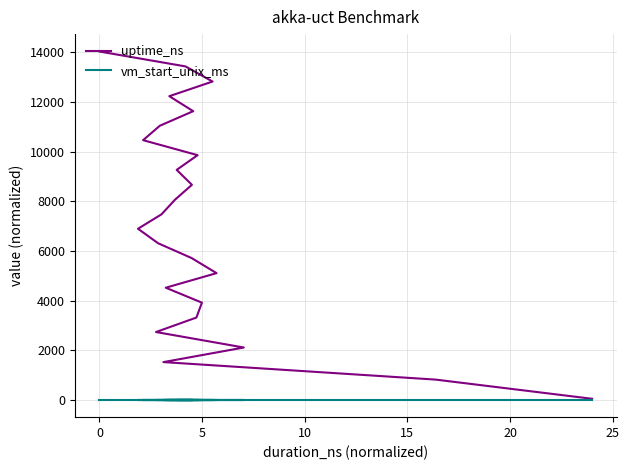

Which series has the largest total across all categories?

uptime_ns